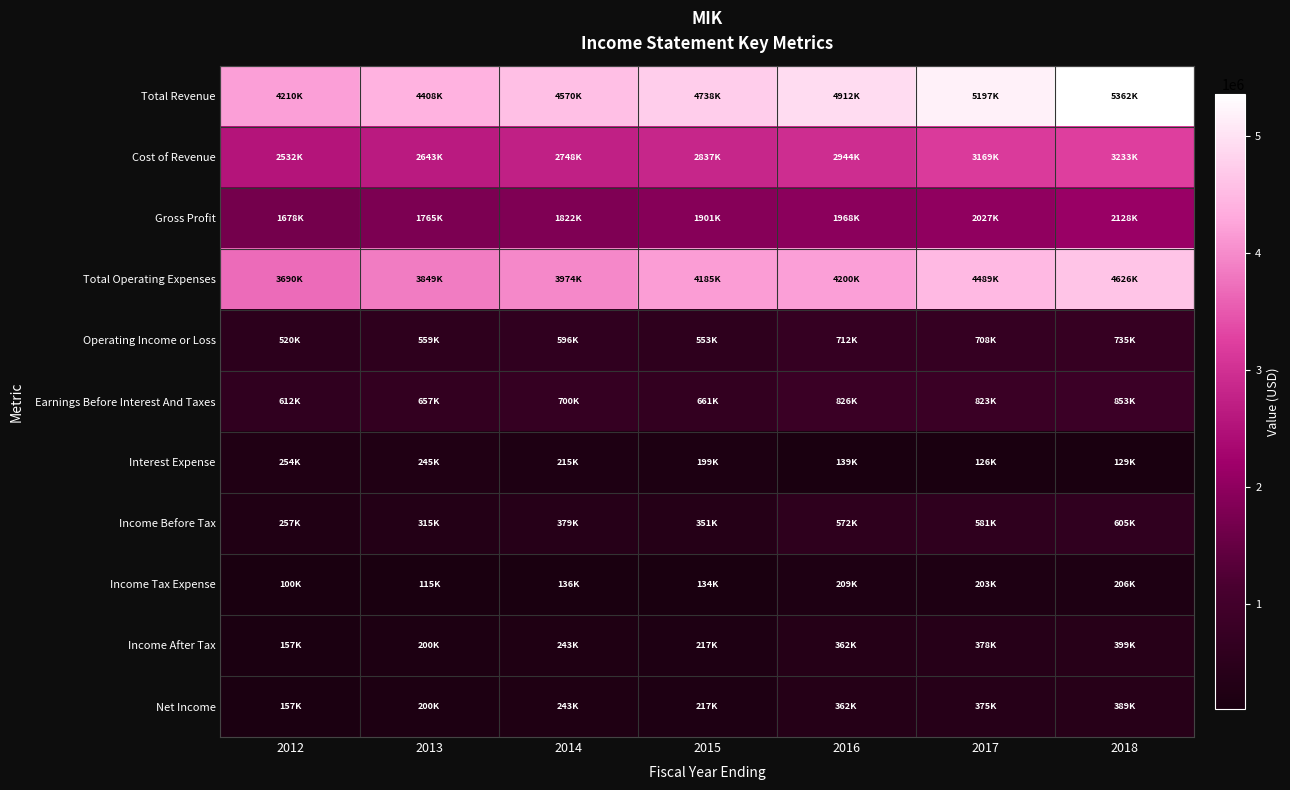

What is the spread (max minus min) of values at 2018?

5232900